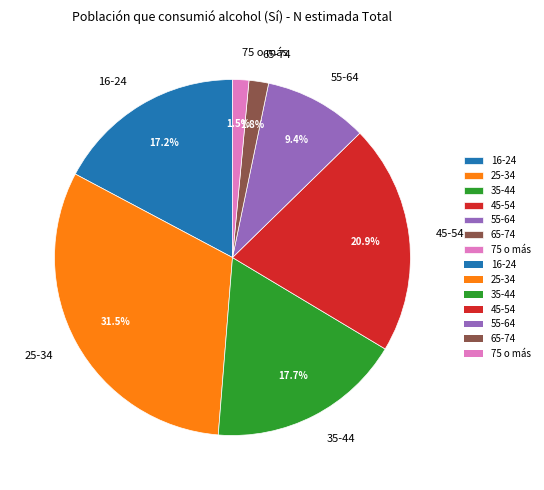

How many segments does this pie chart have?

7